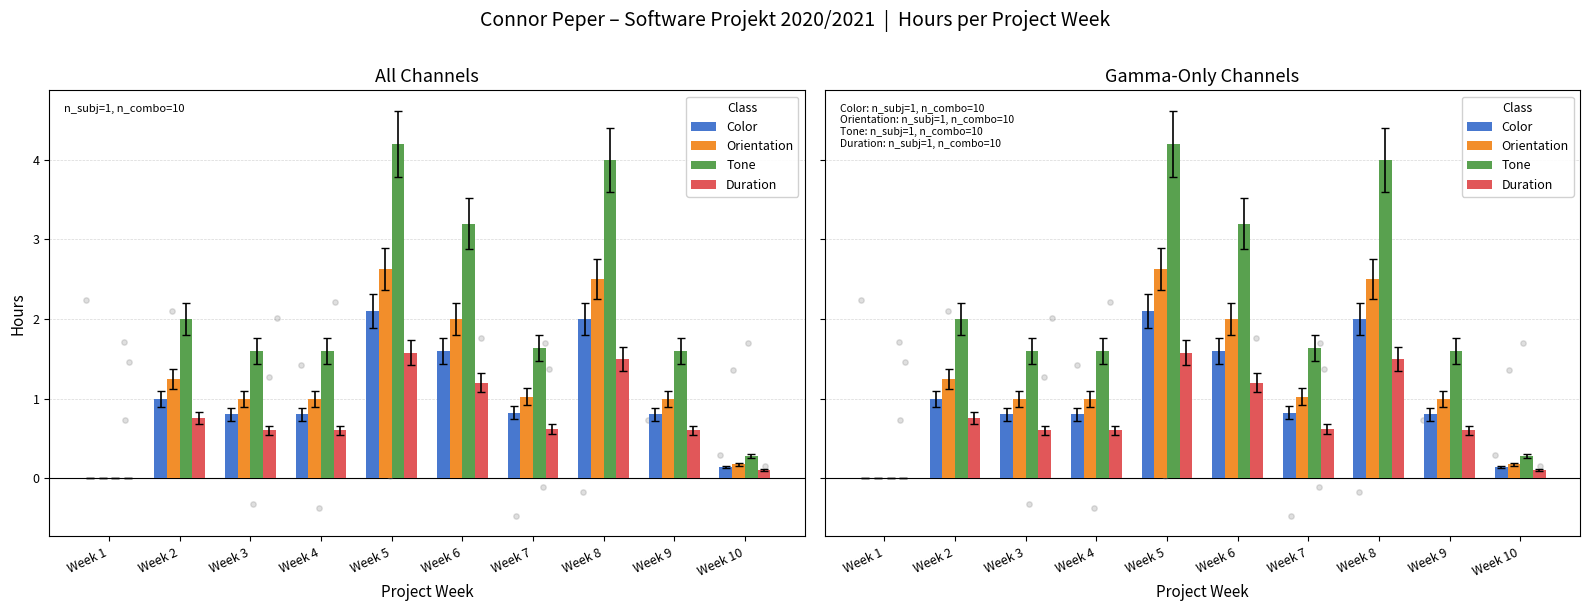

Which series has the widest spread of Y values?

Tone